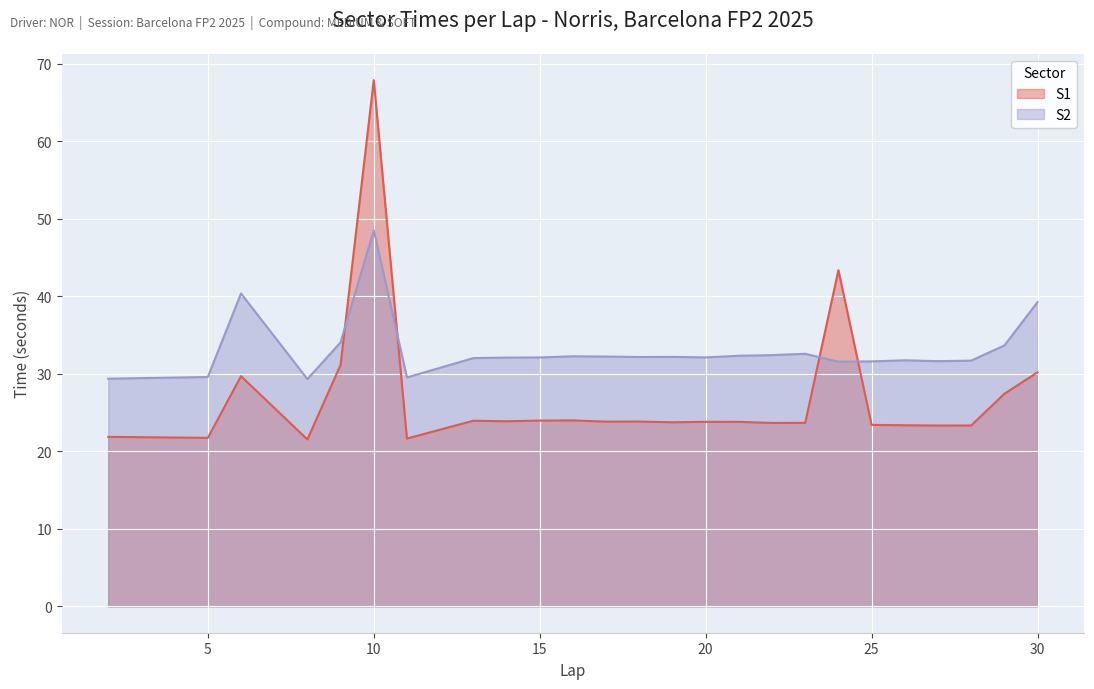

How many lines are shown in the chart?

2